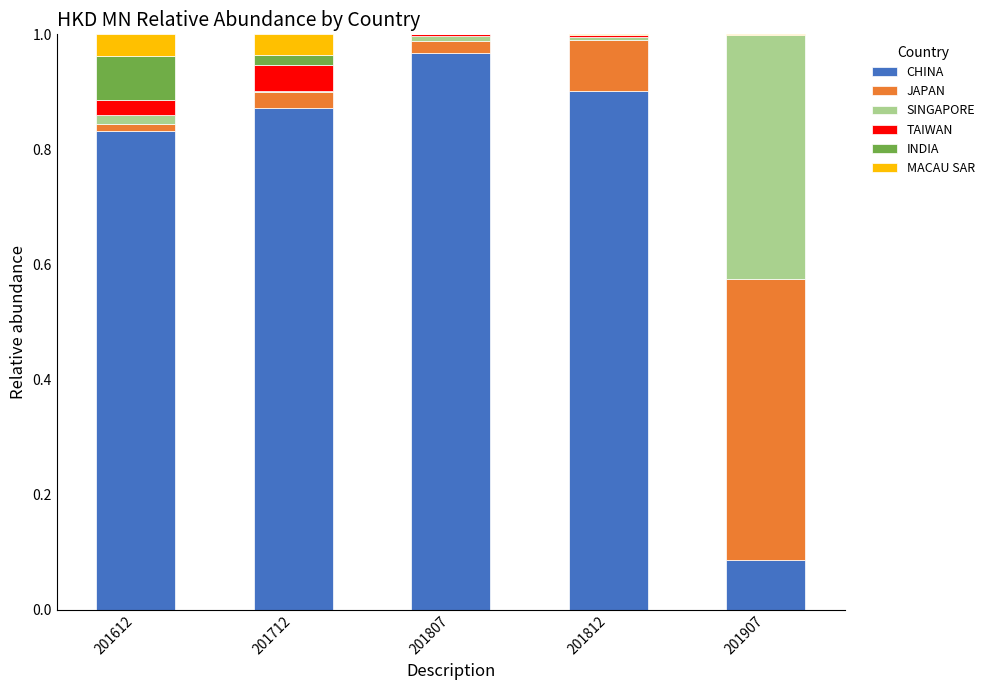

What is the sum of all CHINA values?

3.7